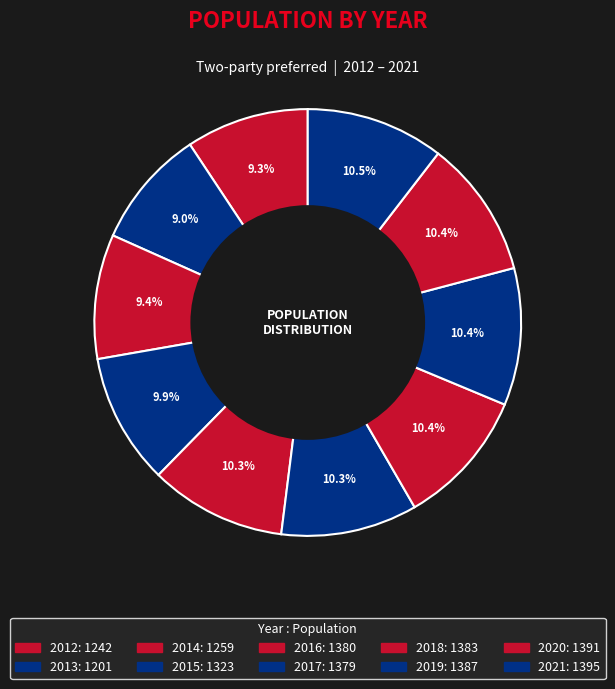

Does 2014 represent more than half of the total?

No